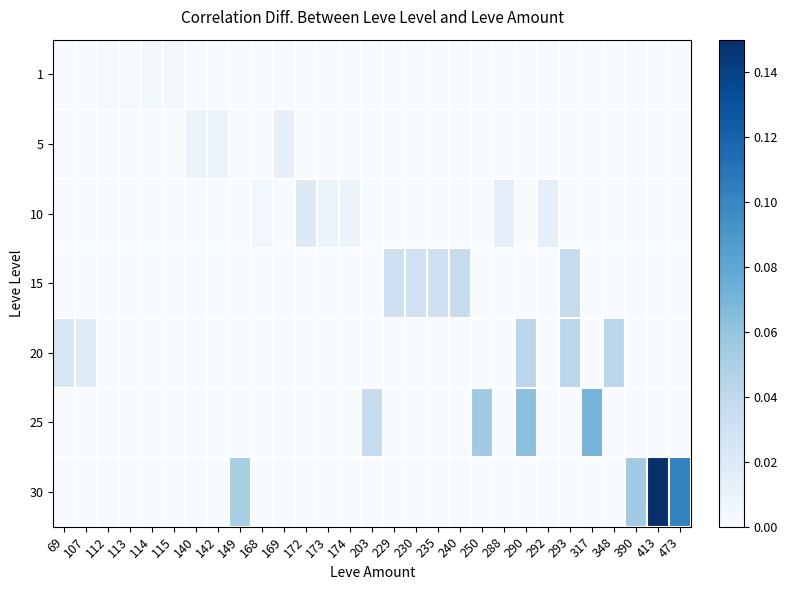

Which has a higher value, 115 or 292?

115